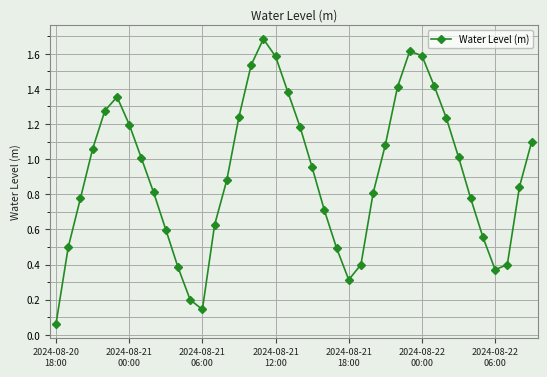

How many interior local valleys (lower than both neighbors) does the data have?

3